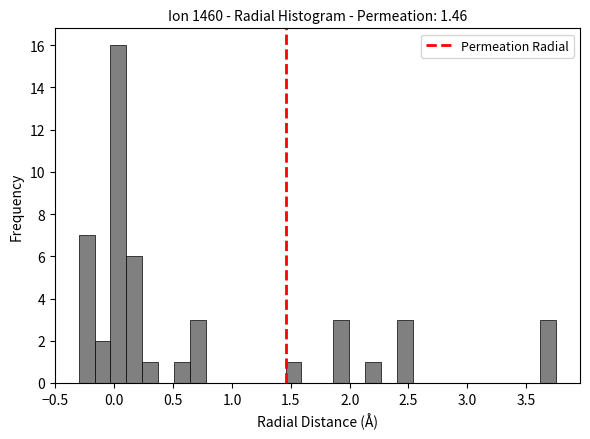

Read against the x-axis, roughly where is the centre of the tallest bar?

0.05